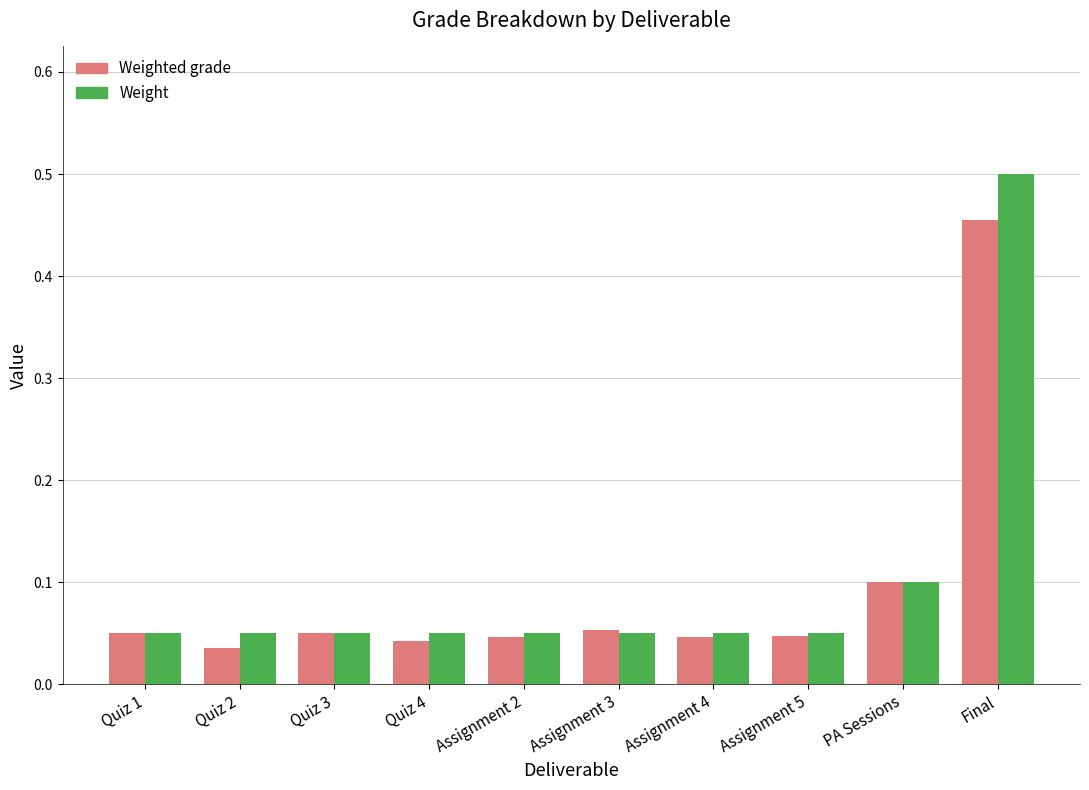

Is the value of Weight at Quiz 2 greater than the value of Weighted grade at Final?

No